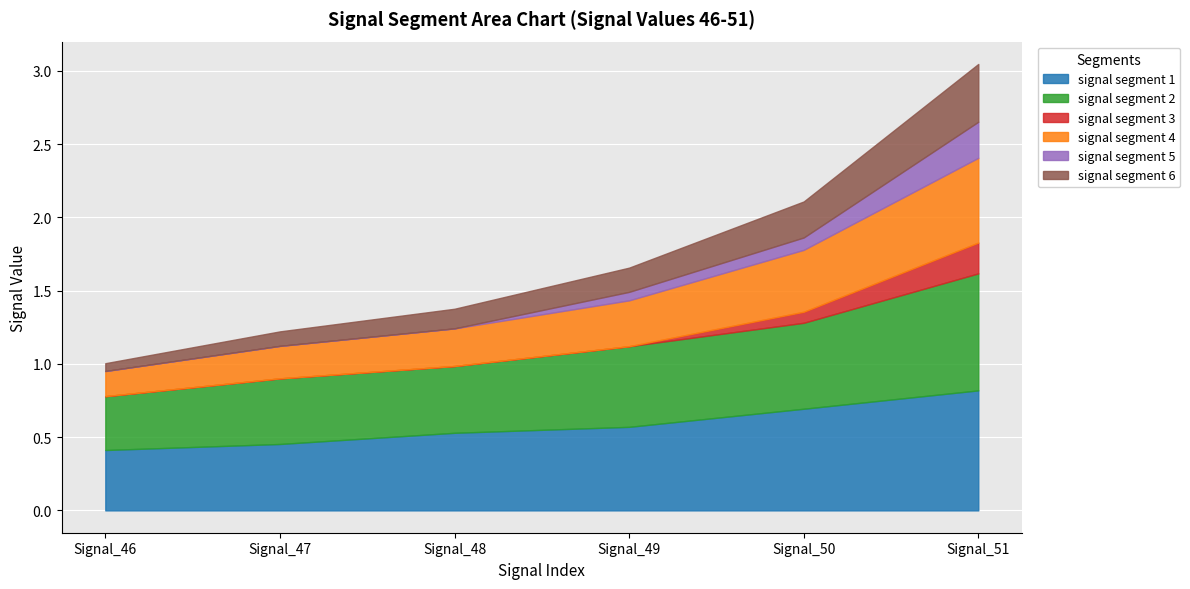

Which series has the largest total across all categories?

signal segment 1